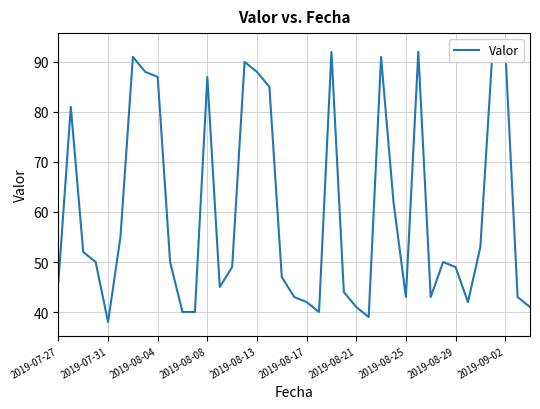

Count the number of values greater than 50.

17